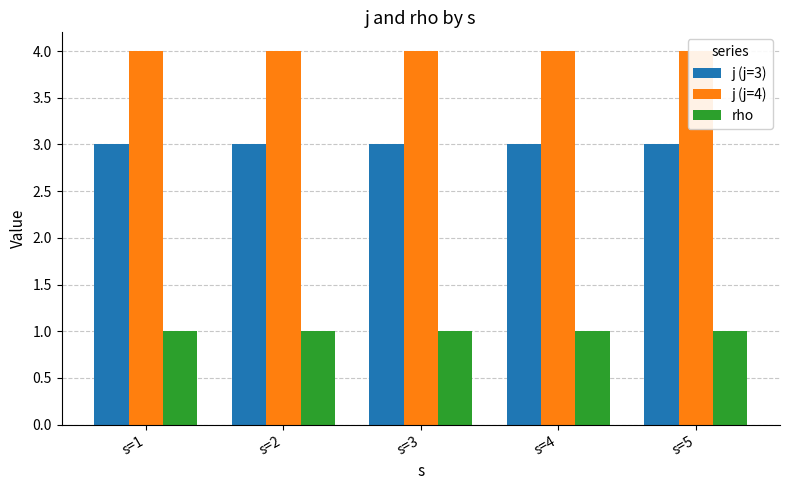

What is the approximate value of j (j=3) at s=4?

3